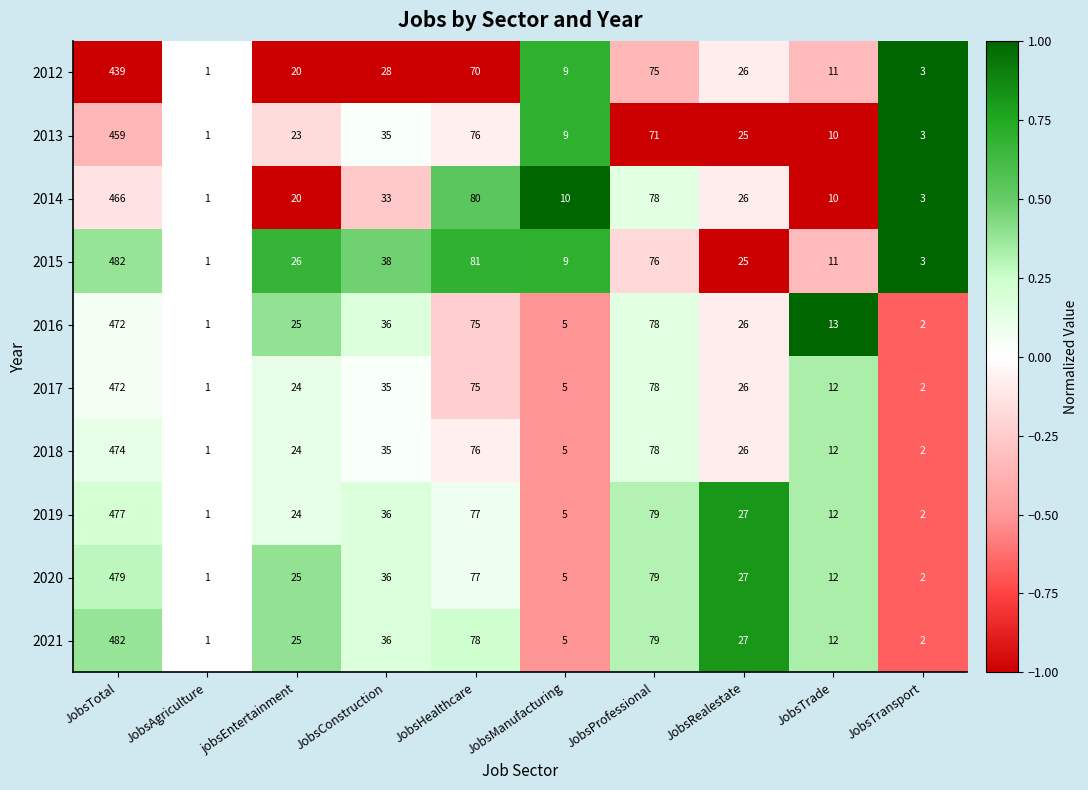

What is the maximum value for 2019?

477